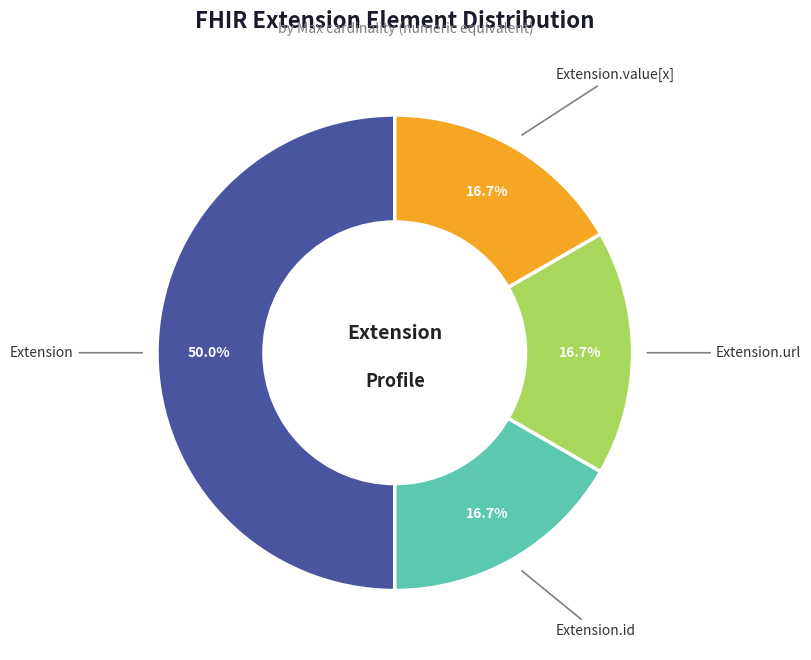

To the nearest percent, what percentage of the pie is Extension.id?

17%